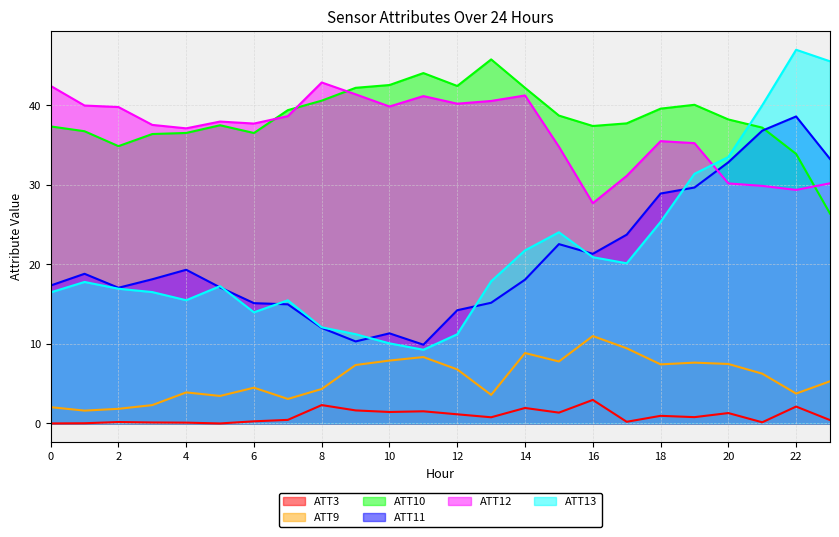

True or false: ATT9 and ATT3 intersect in this chart.

False